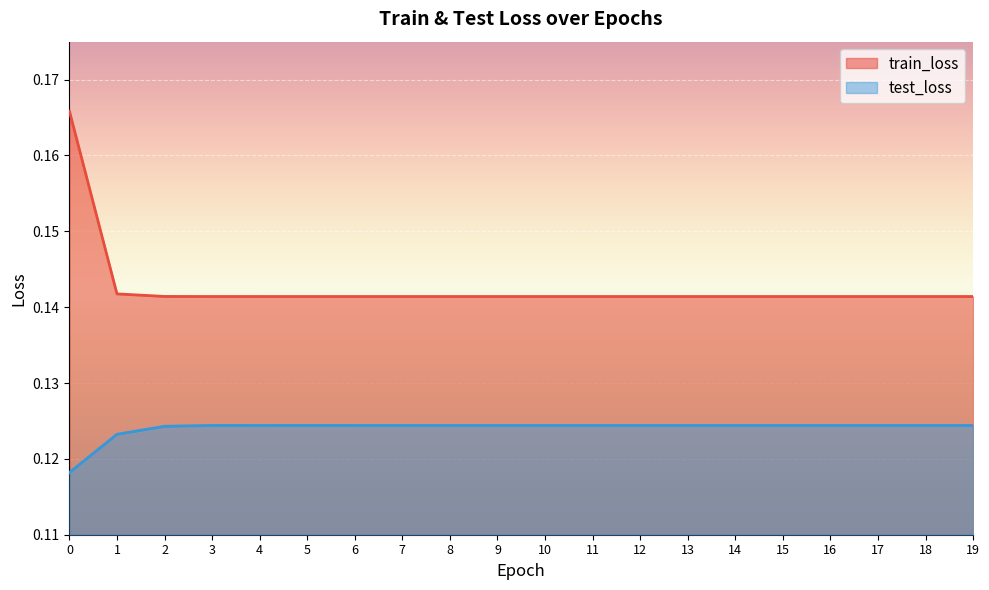

What is the maximum value shown in the chart?

0.2